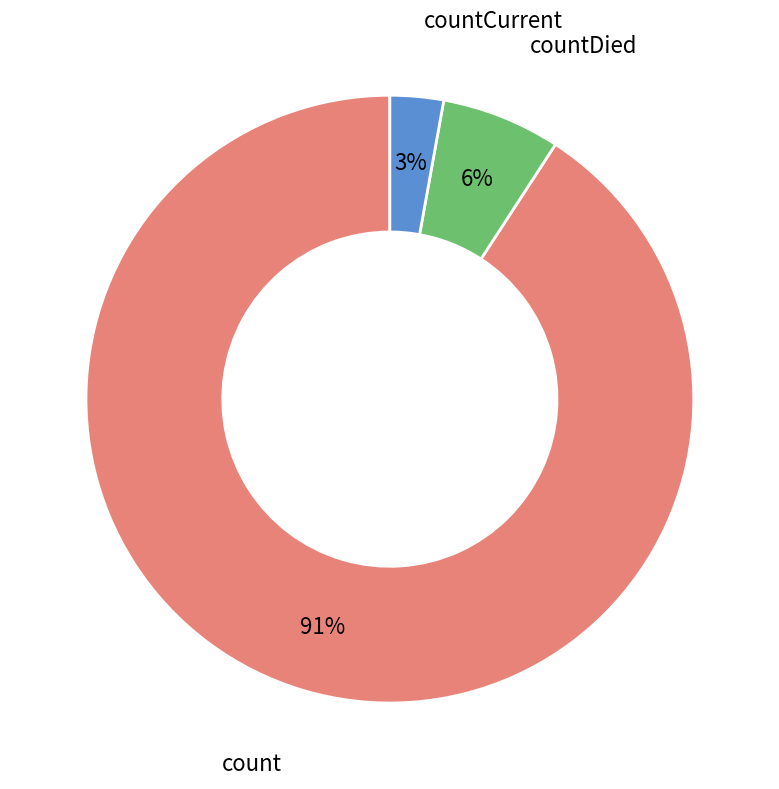

To the nearest percent, what is the difference between the largest and smallest slice percentages?

88%